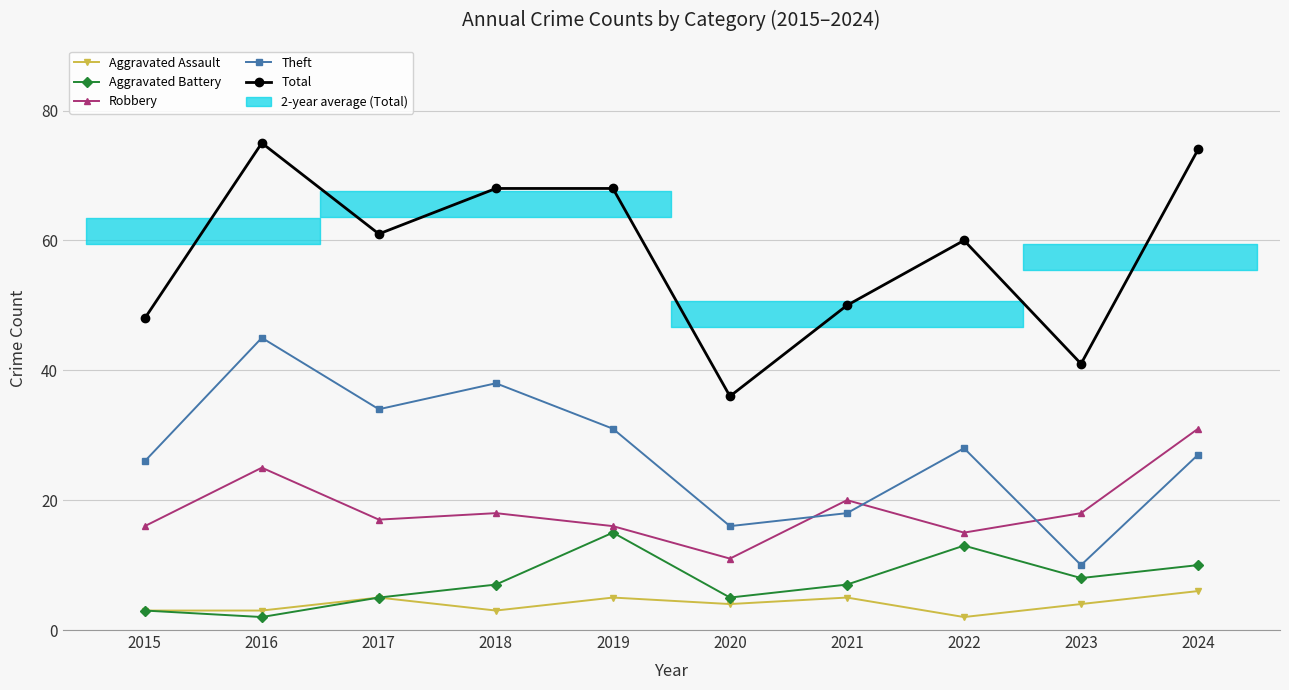

In Aggravated Assault, how many points are higher than both neighbors (excluding endpoints)?

3